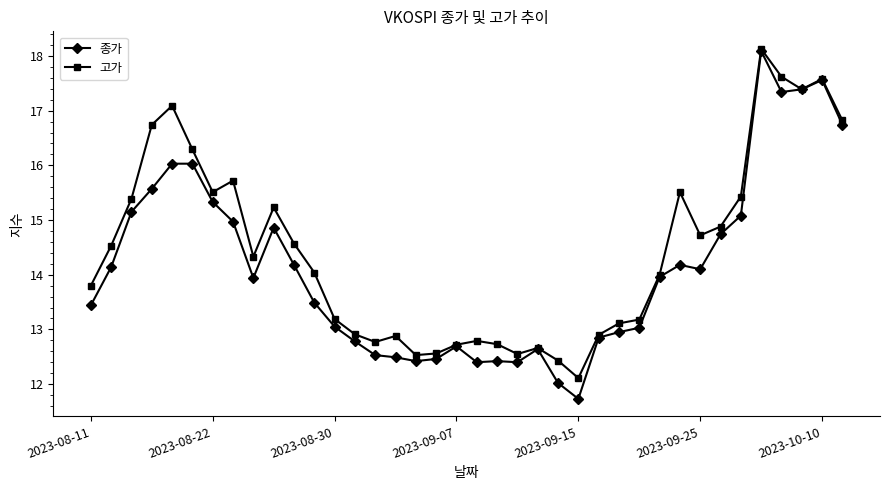

True or false: 종가 has more than 0 interior local peaks.

True